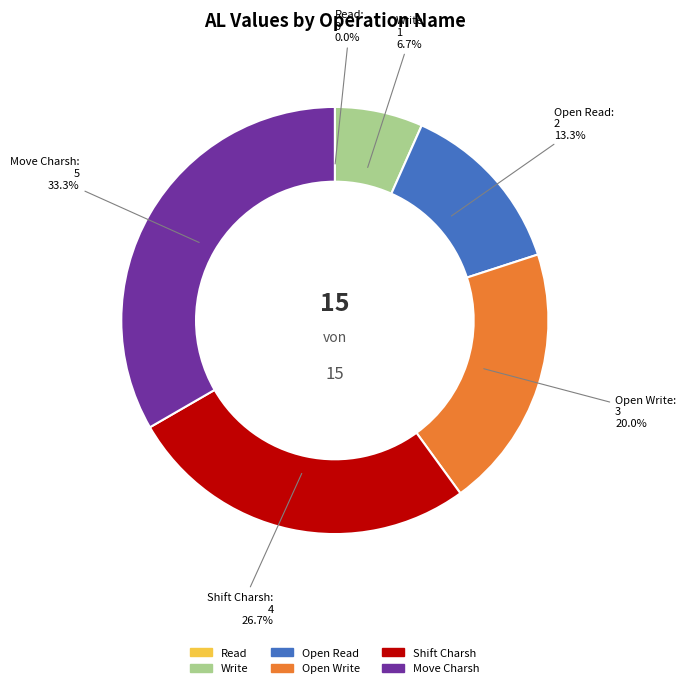

Which slice is the largest?

Move Charsh